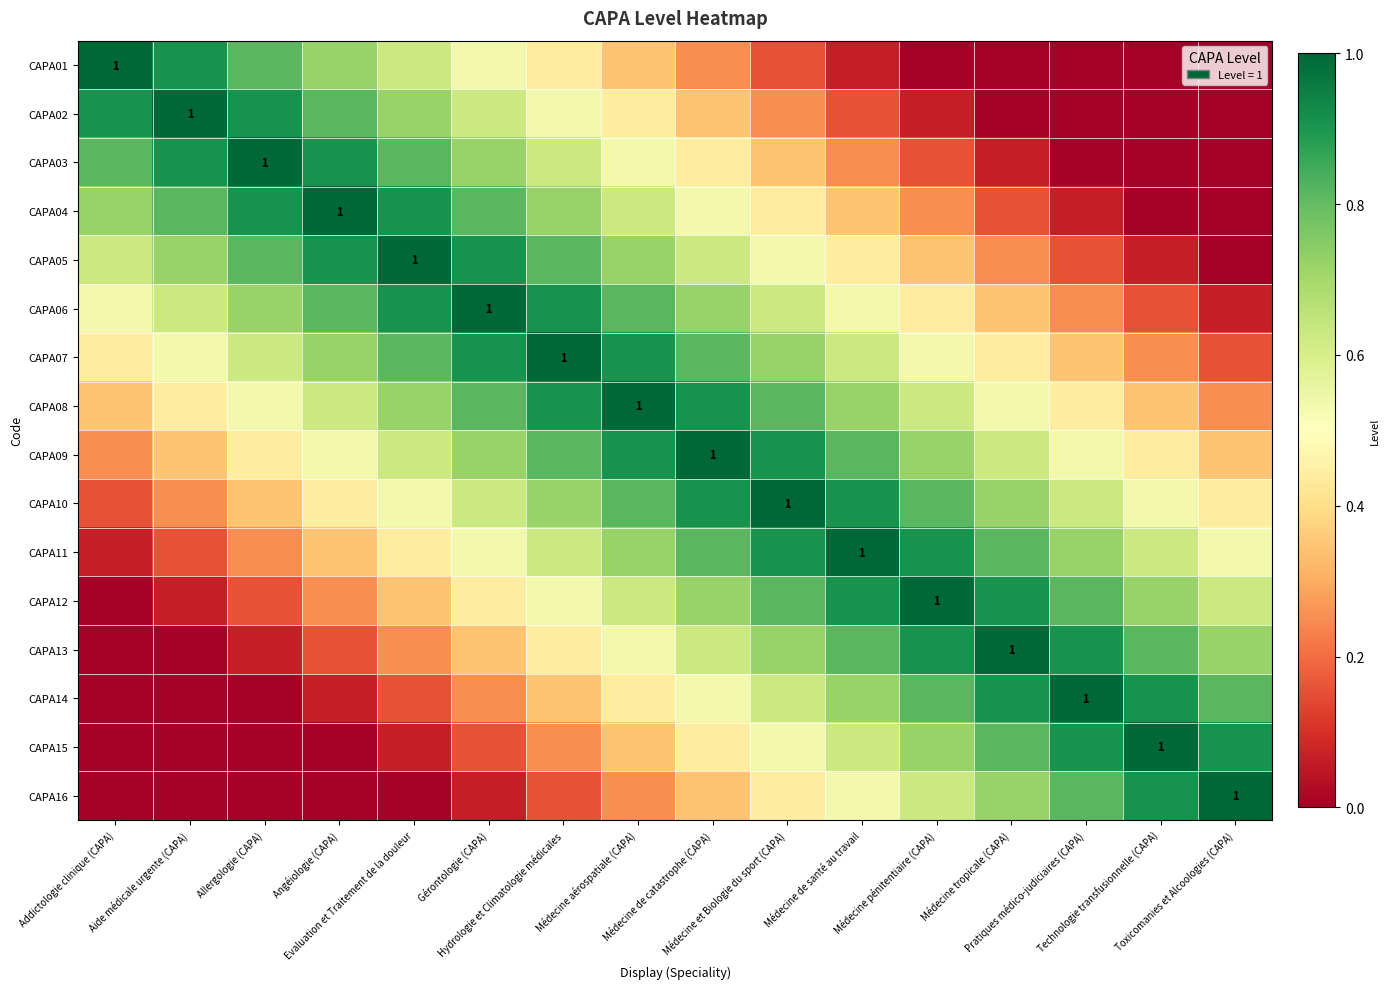

What is the difference between the CAPA08 values at Médecine tropicale (CAPA) and Médecine de santé au travail?

0.2